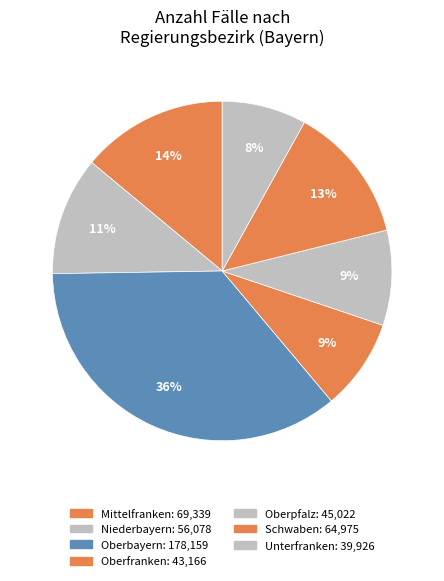

Count the number of slices in the pie.

7